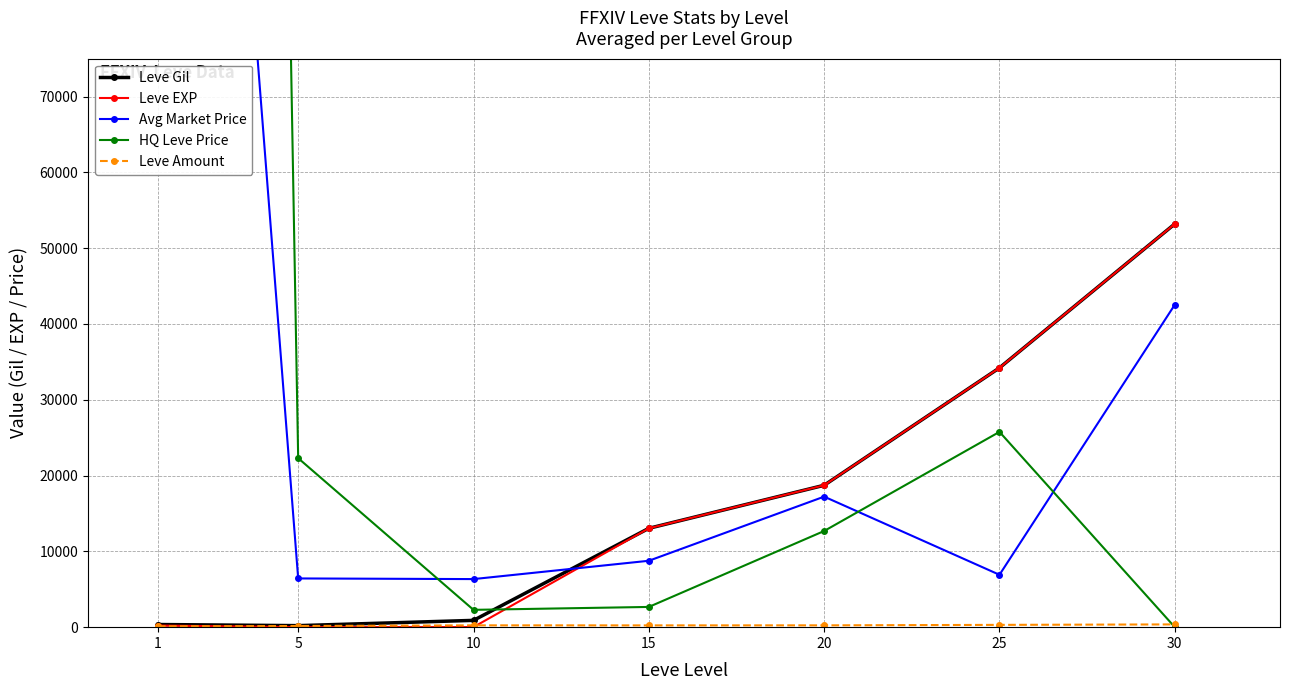

Count the number of data series in this chart.

5